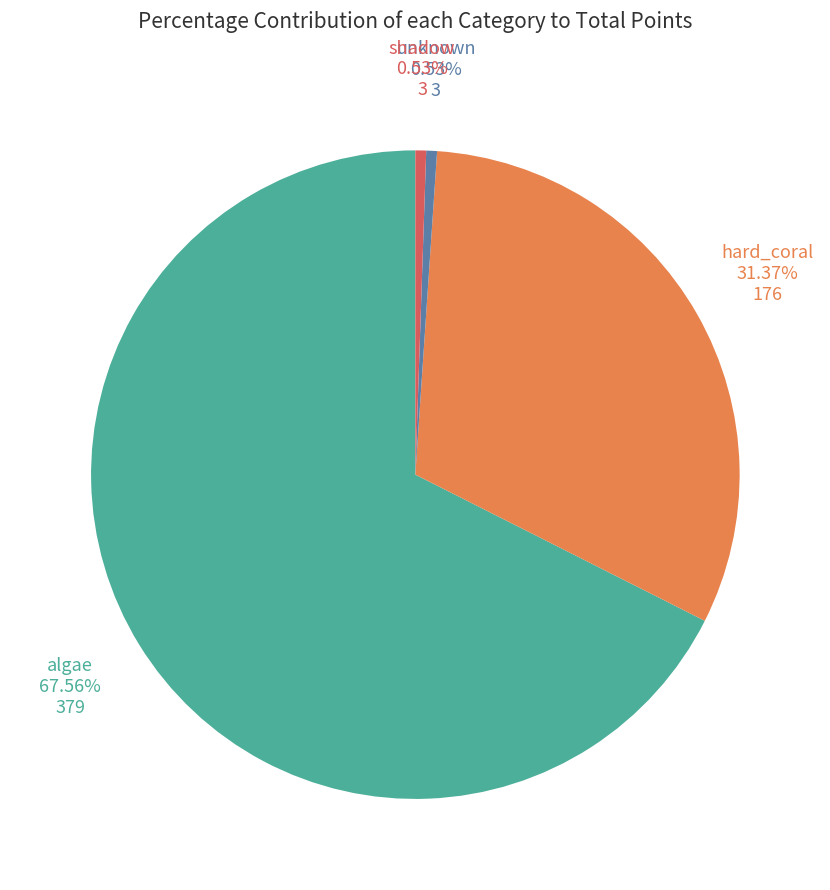

Count the number of slices in the pie.

4